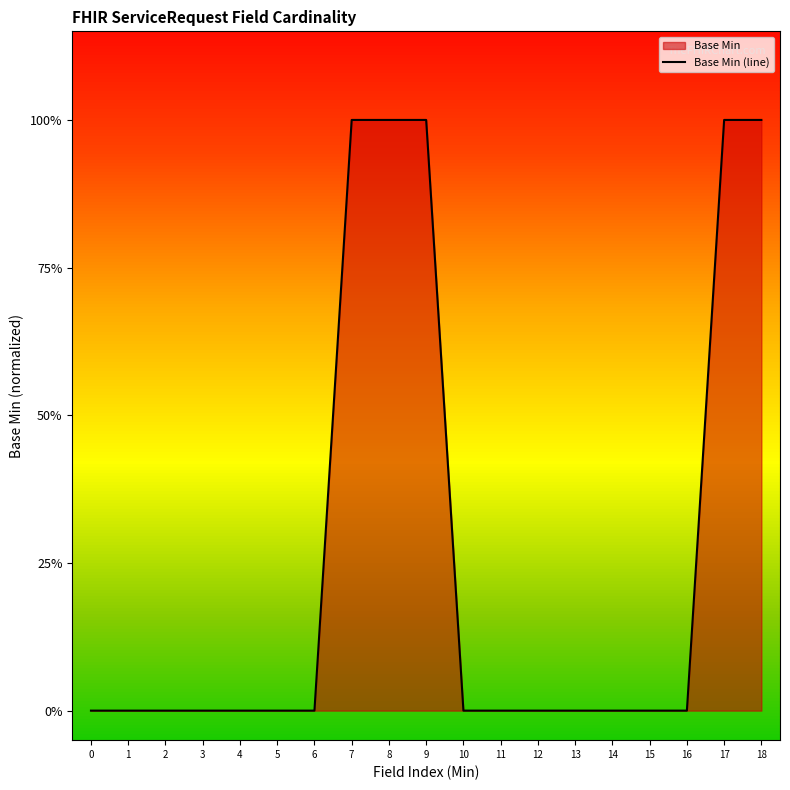

How many series are shown in this chart?

1